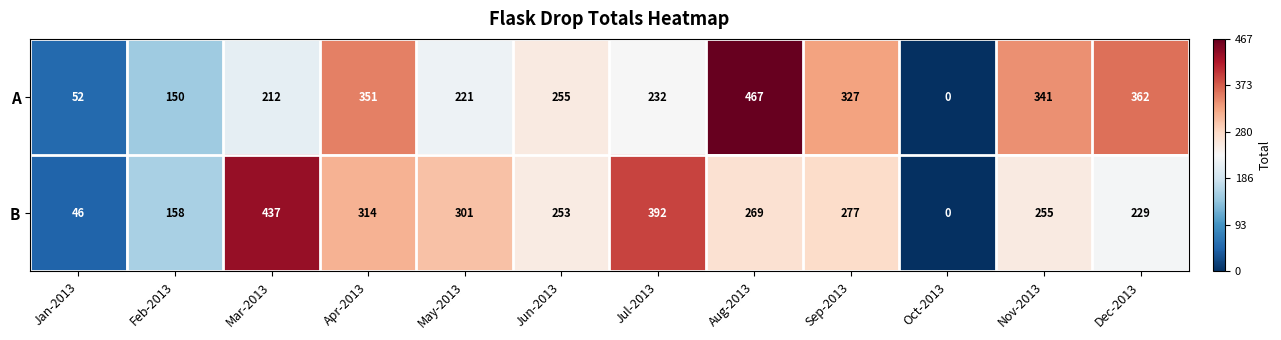

Which series has the largest range (max minus min)?

A